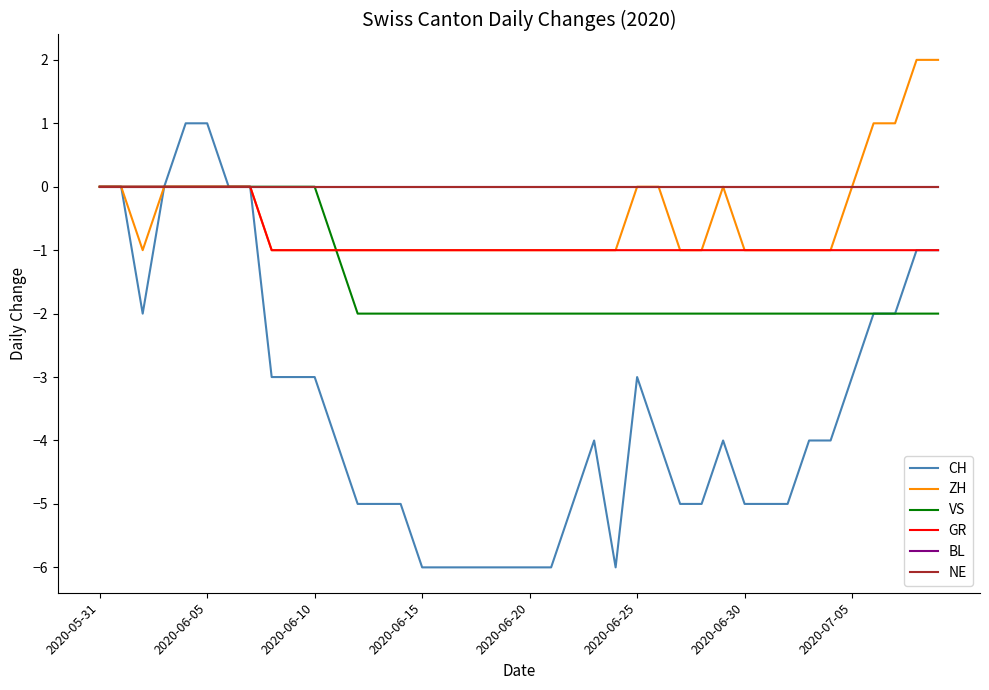

Does the chart display data point markers on the line(s)?

No